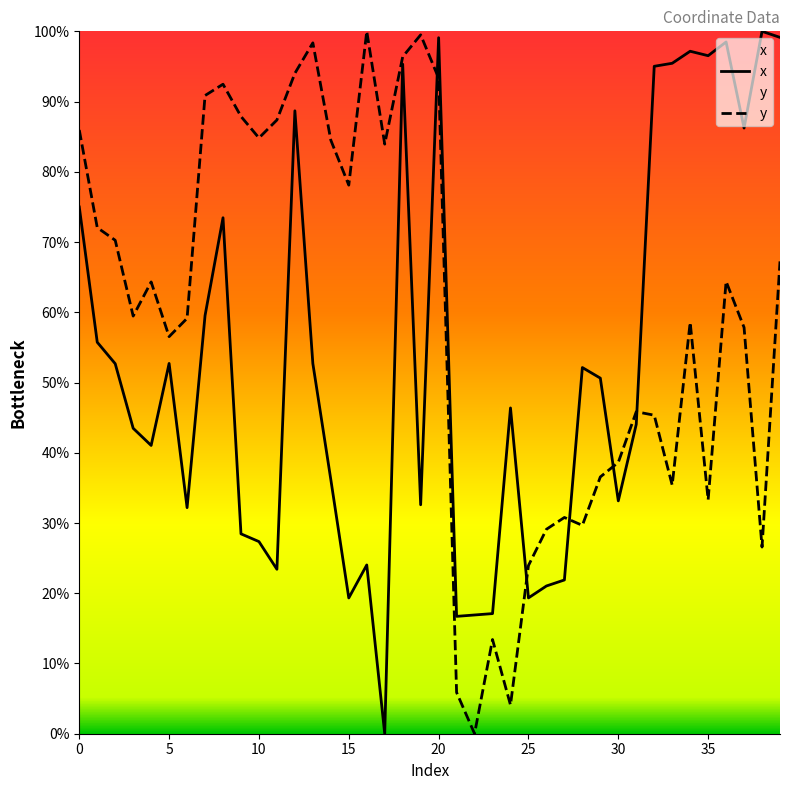

What are all the series names shown in the legend?

x, y